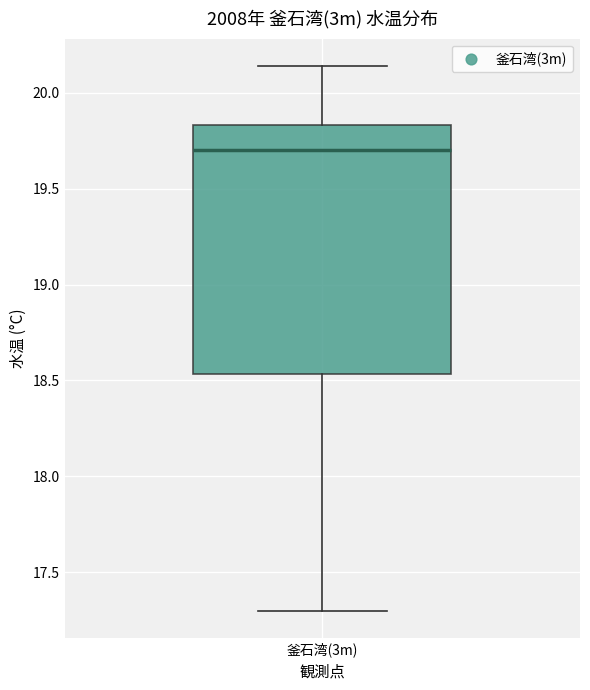

Transcribe this box plot: give where the median line is, the range the box spans, and where the two whiskers end, as read against the y-axis. The values are not printed on the chart, so give them approximately, as read against the axis.

median 19.70, box 18.55 to 19.85, whiskers 17.30 to 20.15